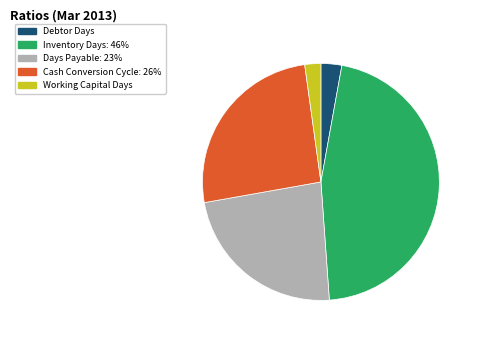

Does Inventory Days represent more than half of the total?

No